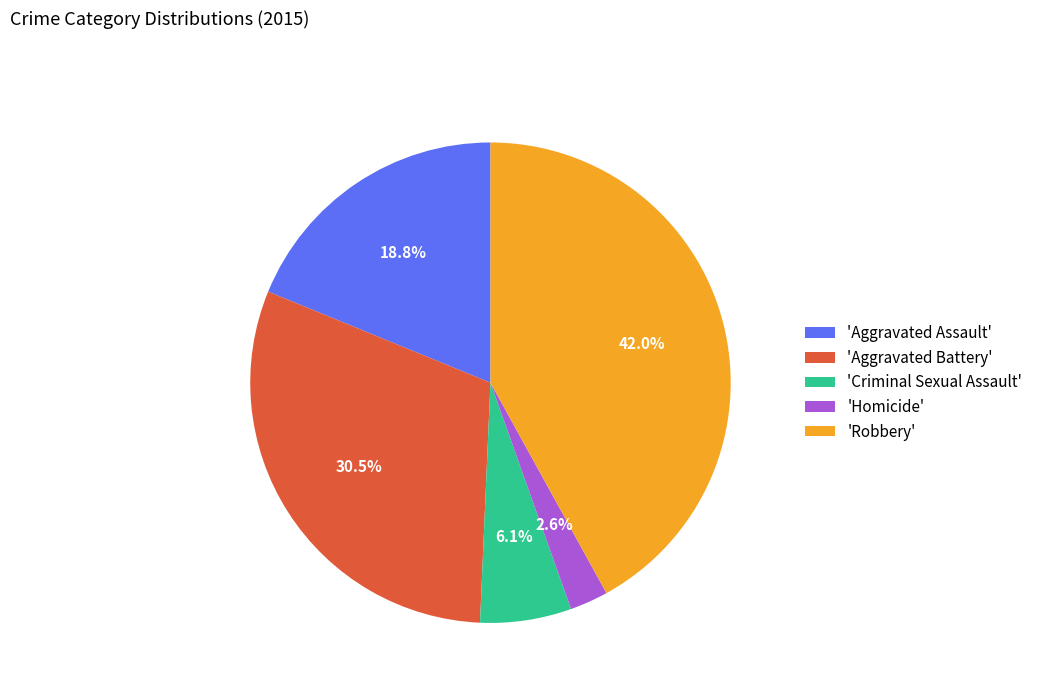

What percentage do 'Aggravated Battery' and 'Aggravated Assault' together represent?

49.3%